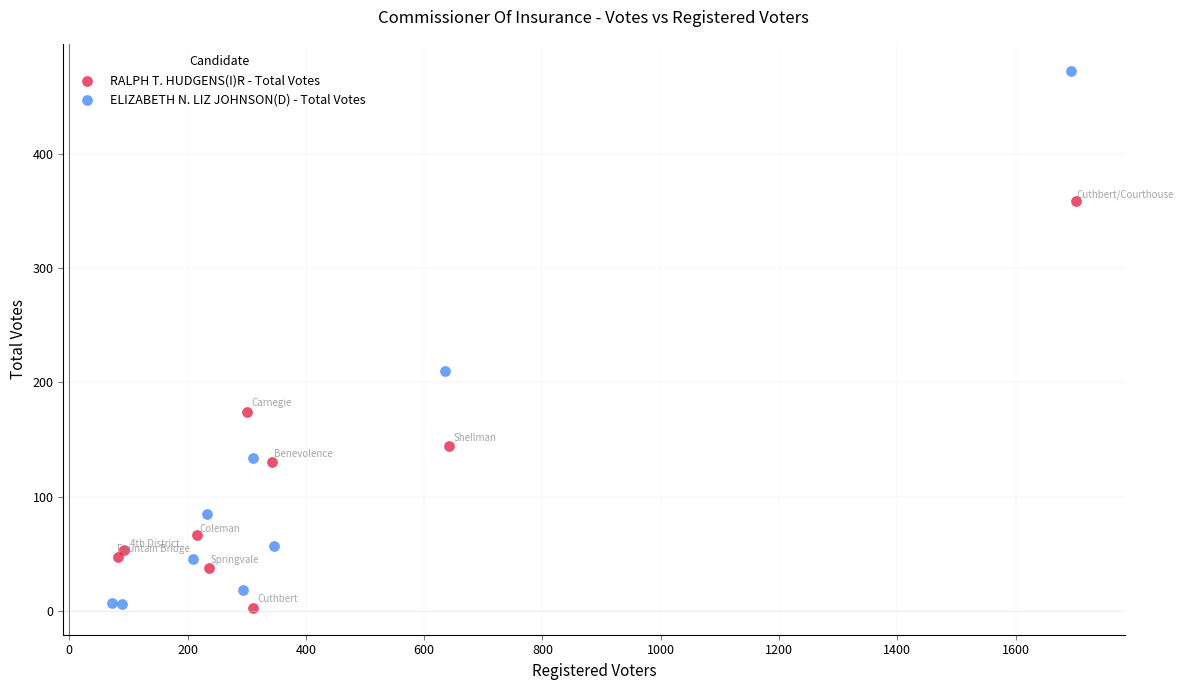

Which series has the largest Y range (max minus min)?

ELIZABETH N. LIZ JOHNSON(D) - Total Votes